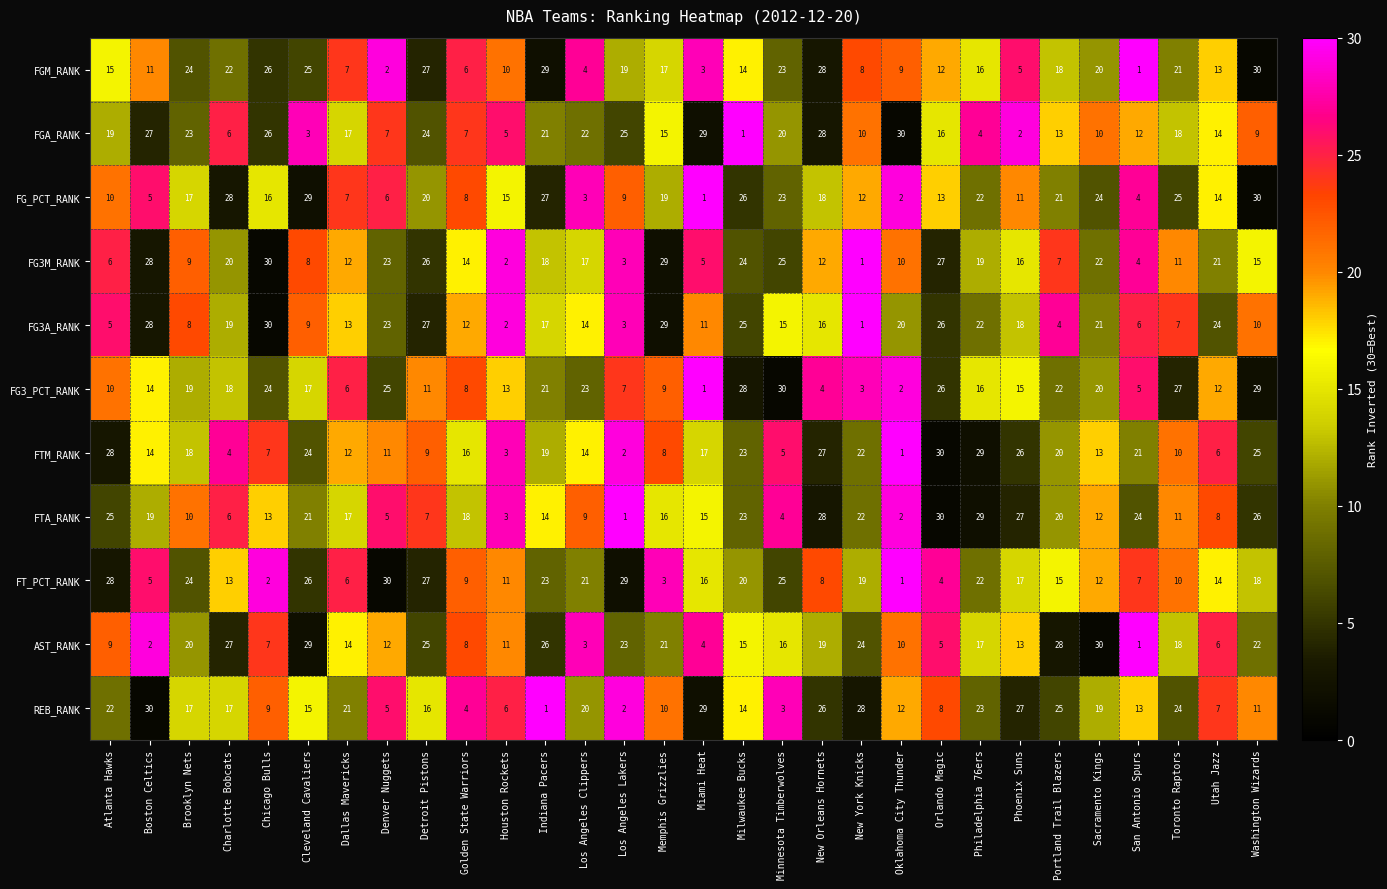

How many data points in FTA_RANK are less than 16?

15